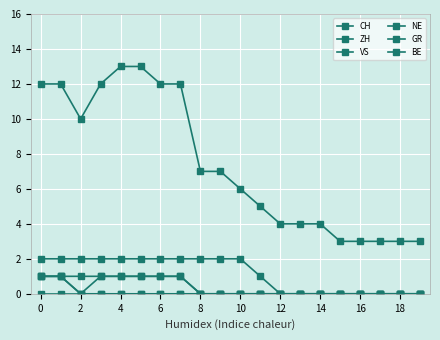

Does the chart have visible grid lines?

Yes